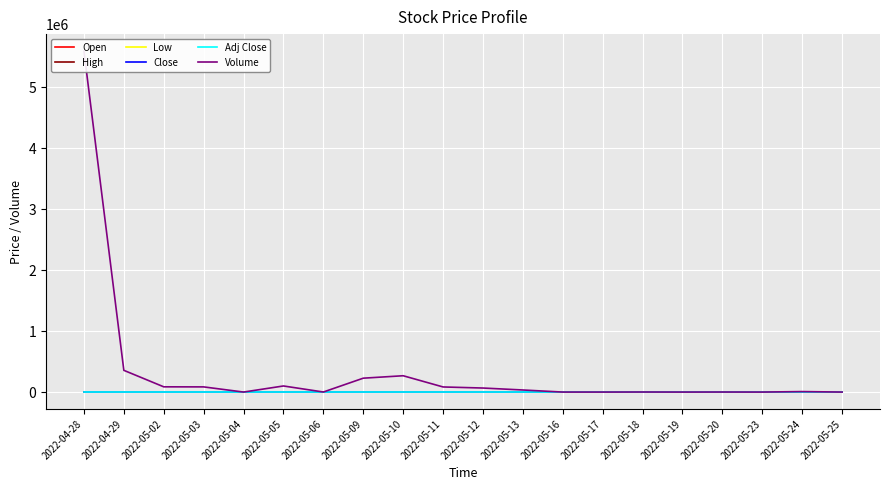

Does the chart display data point markers on the line(s)?

No